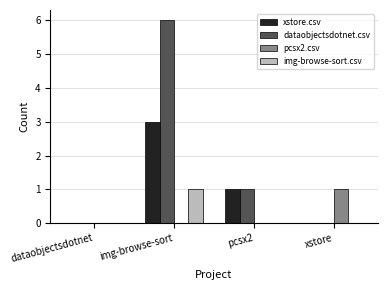

Count the number of data series in this chart.

4